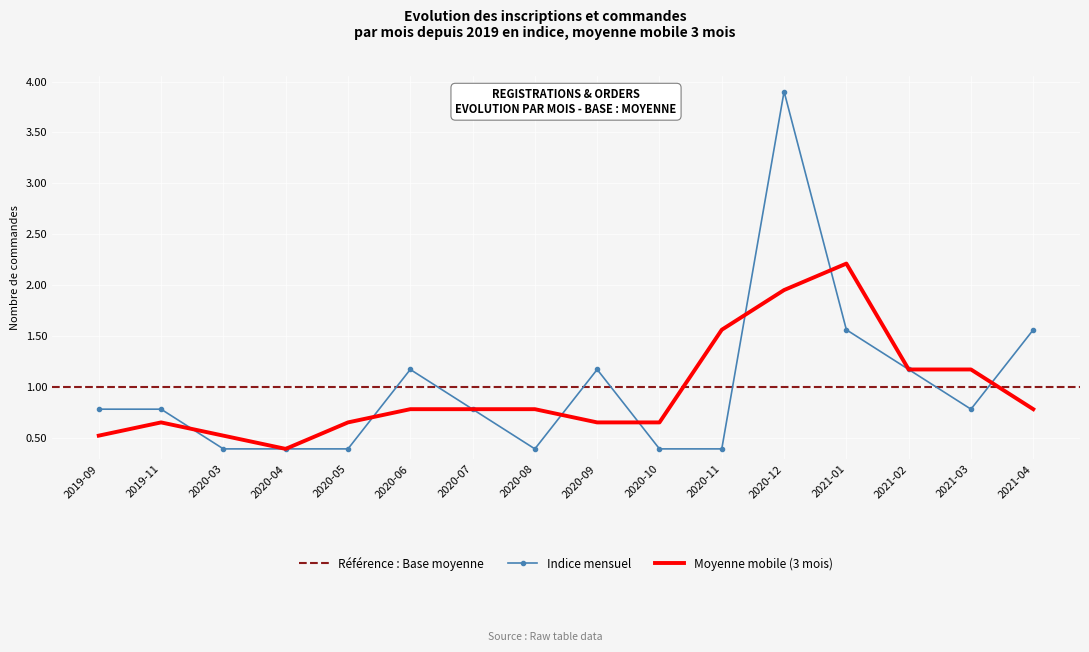

True or false: the data has more than 0 interior local peaks.

True